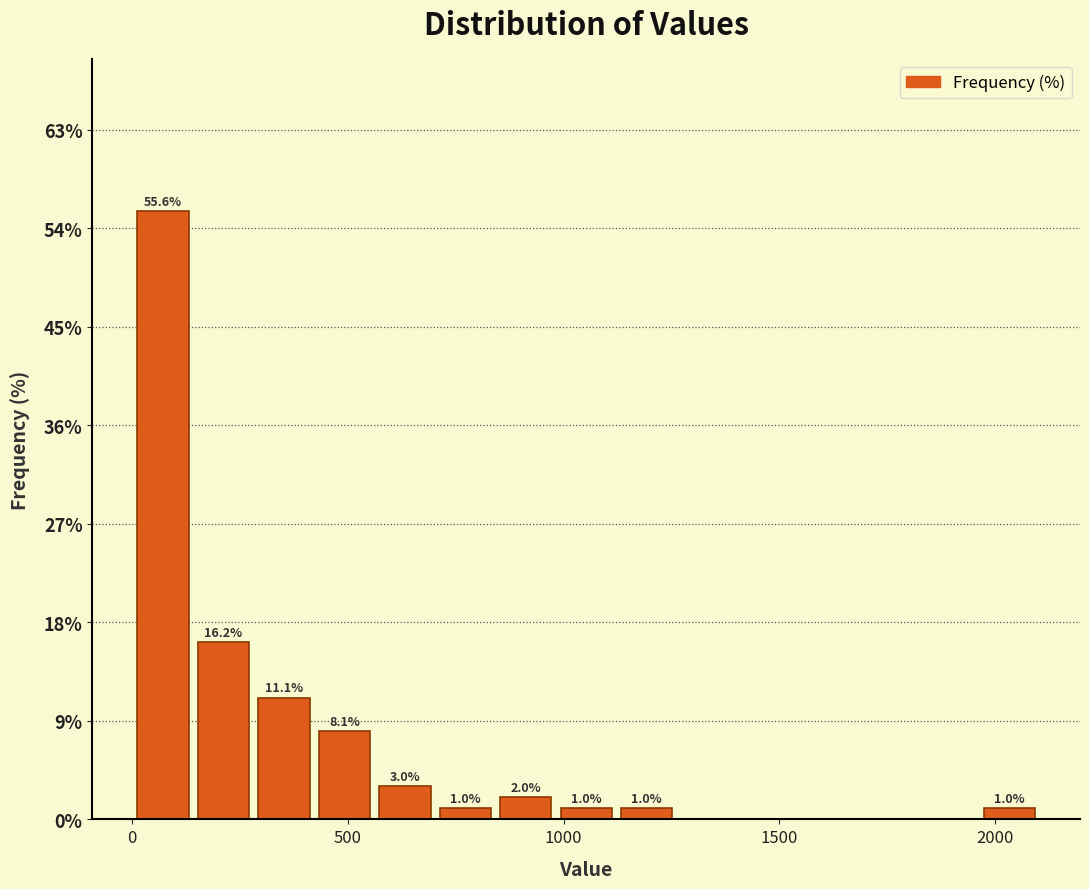

Around what value on the x-axis is the tallest bar? Give the approximate position of its centre, as read against the axis.

50